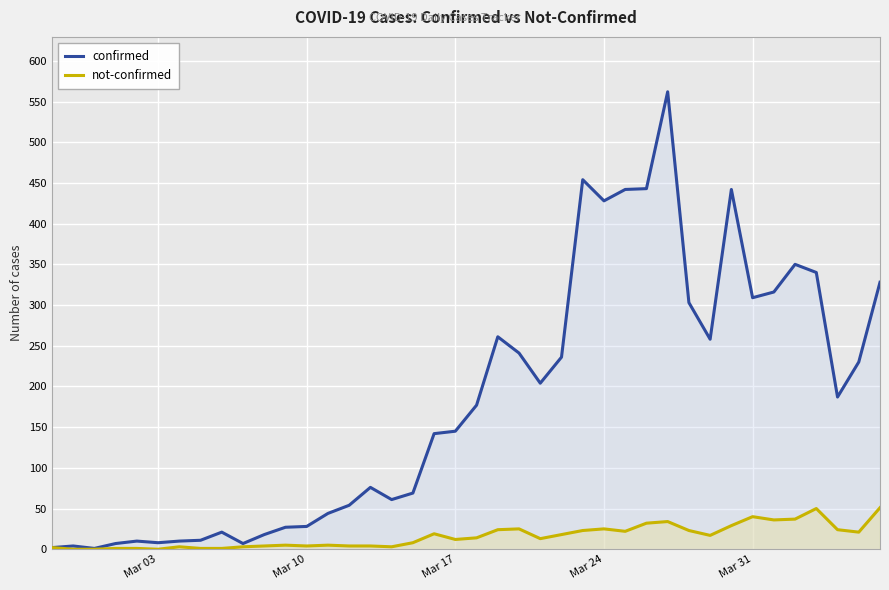

List the series in order of their overall mean, lowest first.

not-confirmed, confirmed